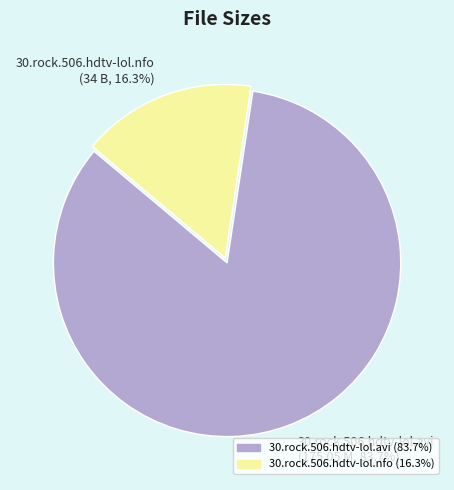

How much of the chart is everything except 30.rock.506.hdtv-lol.avi?

16.3%